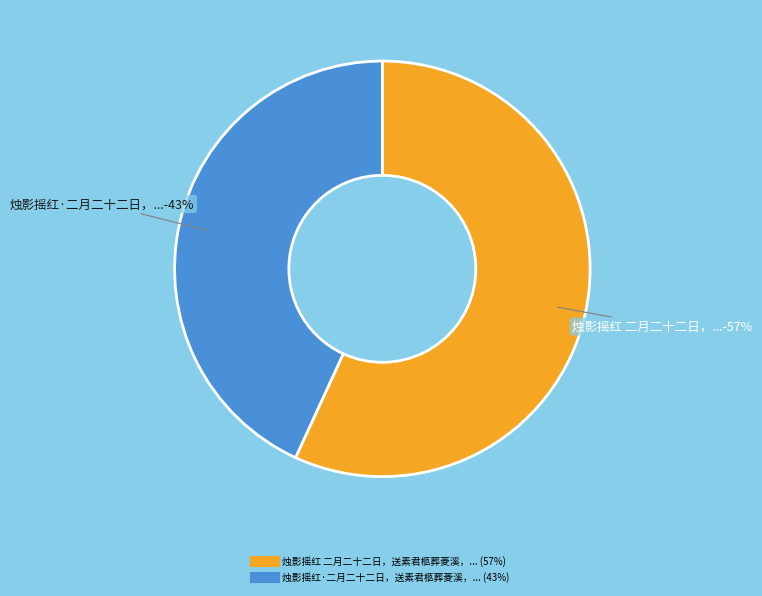

Is there a majority slice in this chart?

Yes